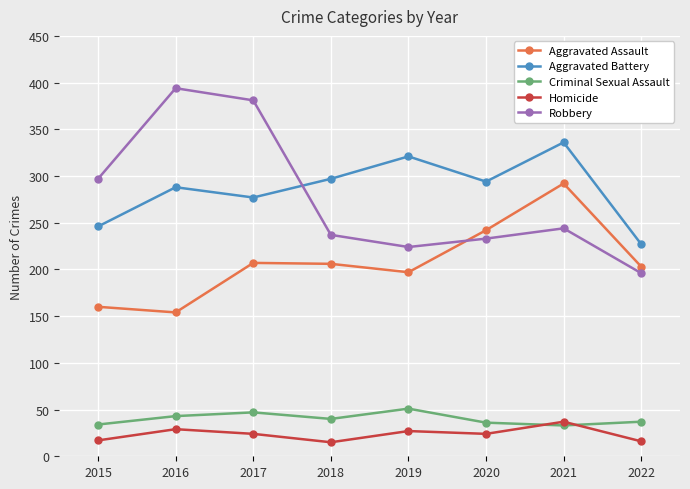

At which category does Robbery reach its first local valley?

2019